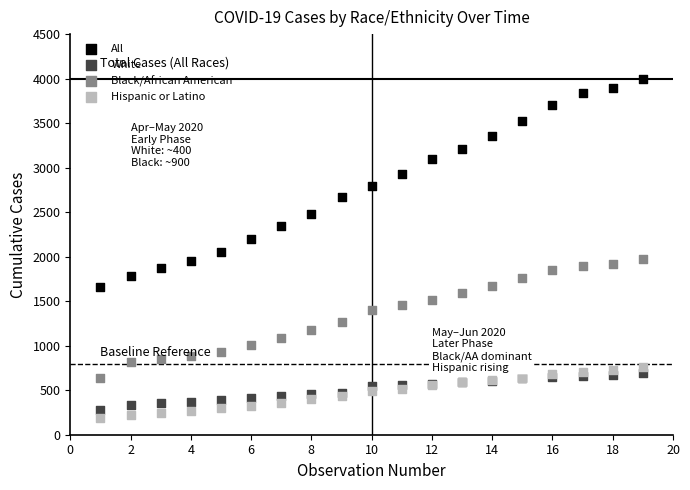

Which series reaches the minimum Y coordinate?

Hispanic or Latino